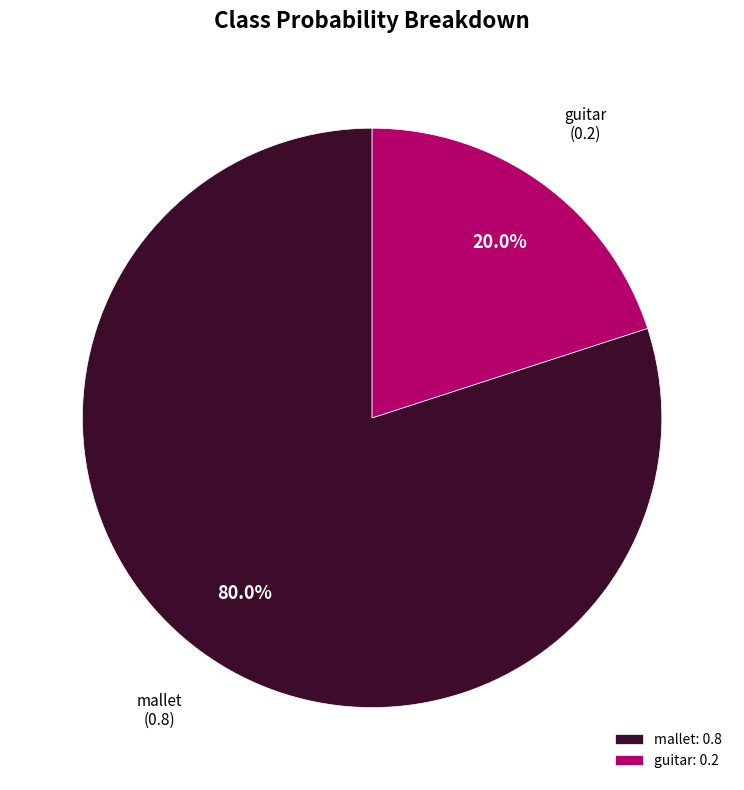

Is there any slice that represents more than half of the pie?

Yes